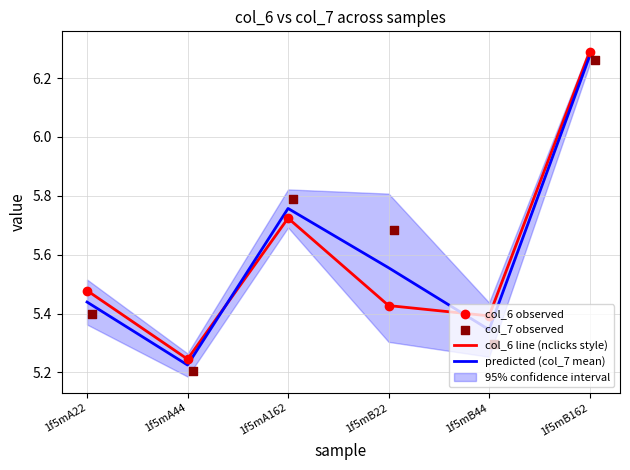

Which series contains the lowest Y value?

col_7 observed